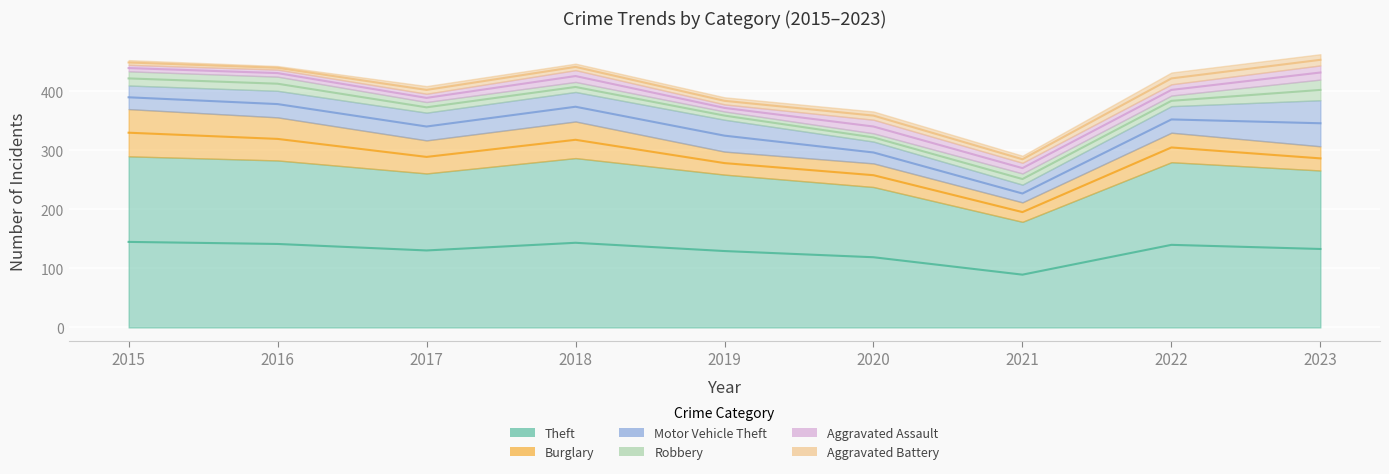

Where is Aggravated Assault nearest to the value 17?

2021